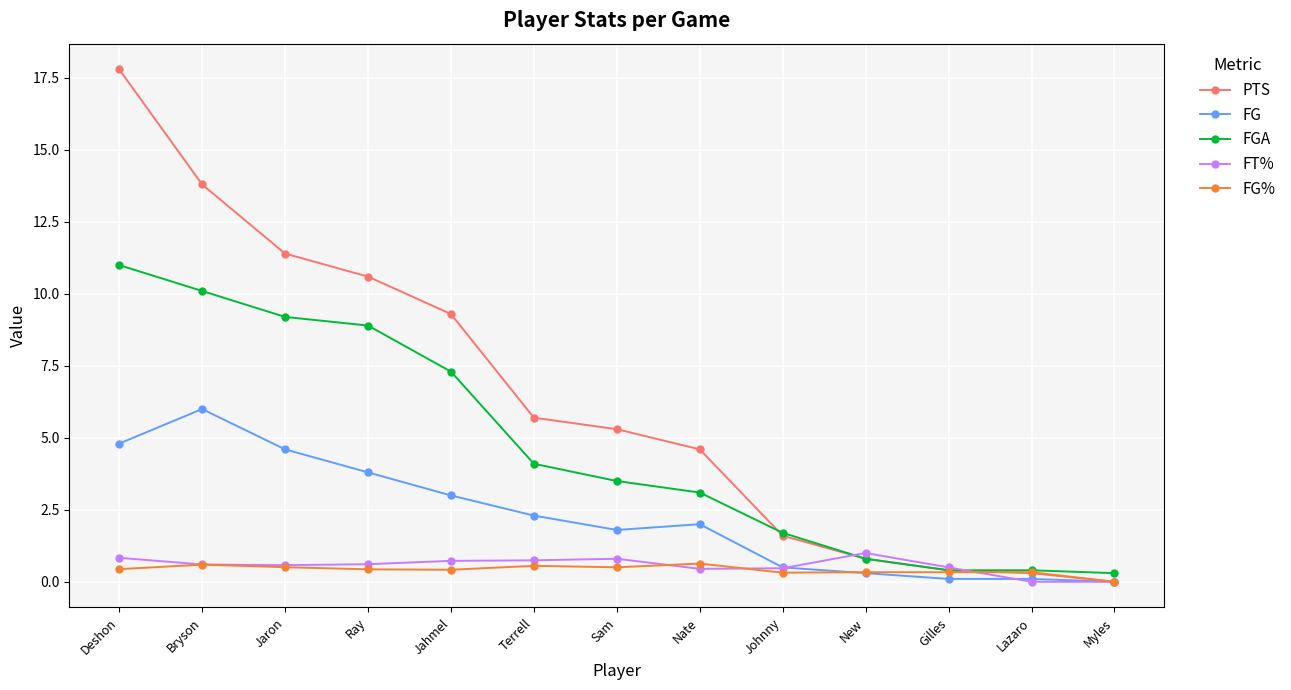

What position from the right is Deshon?

13